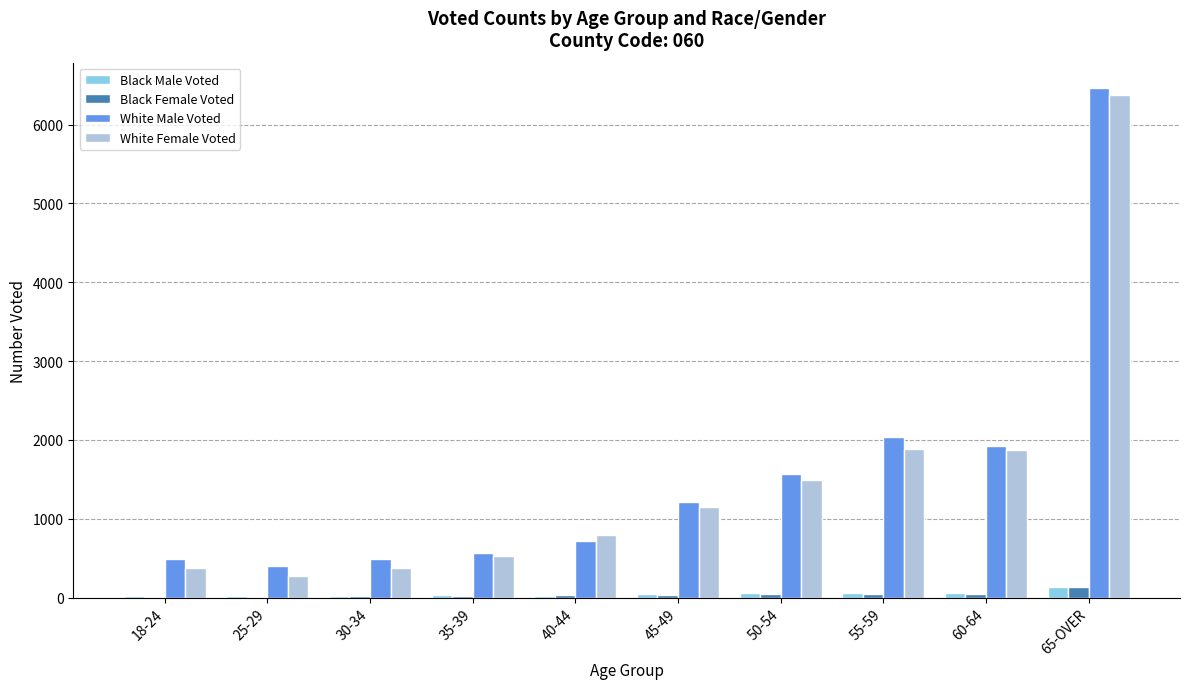

Which series changed the most between 35-39 and 45-49?

White Male Voted